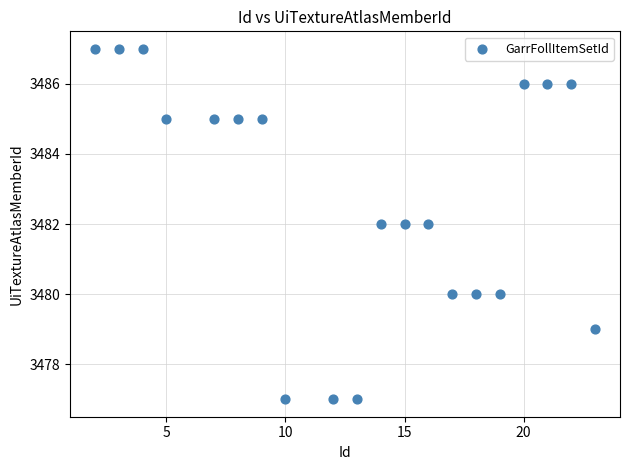

What is the range of X values (max minus min)?

21